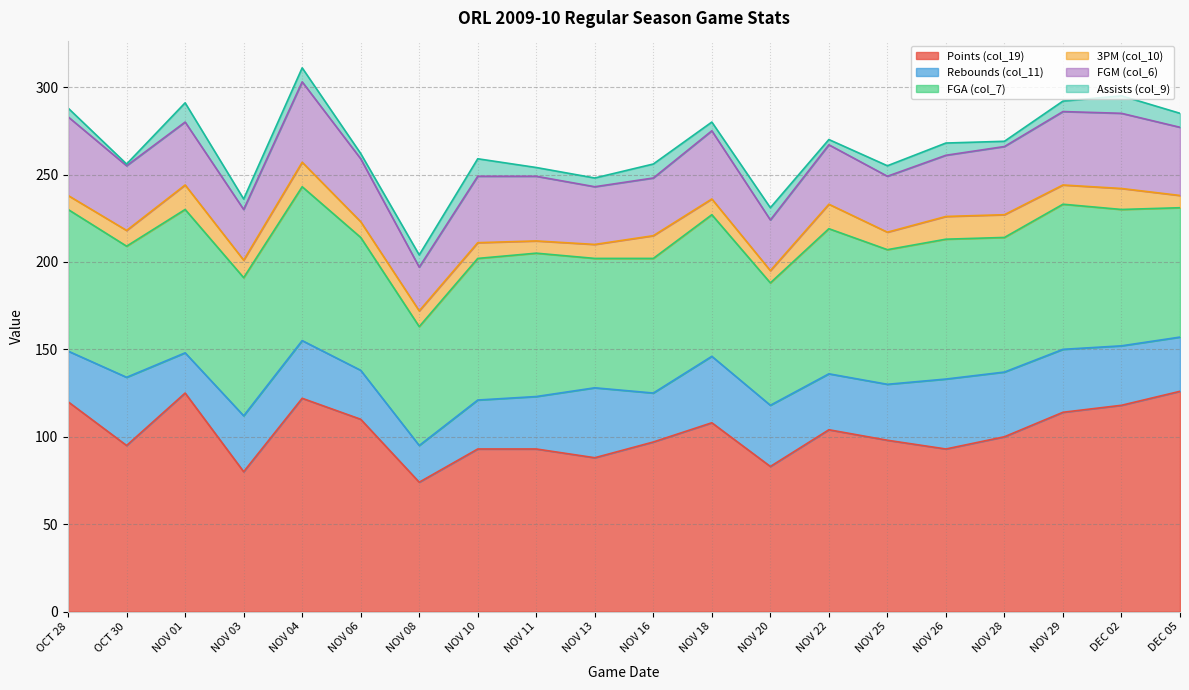

At how many categories does at least one series exceed 30?

20